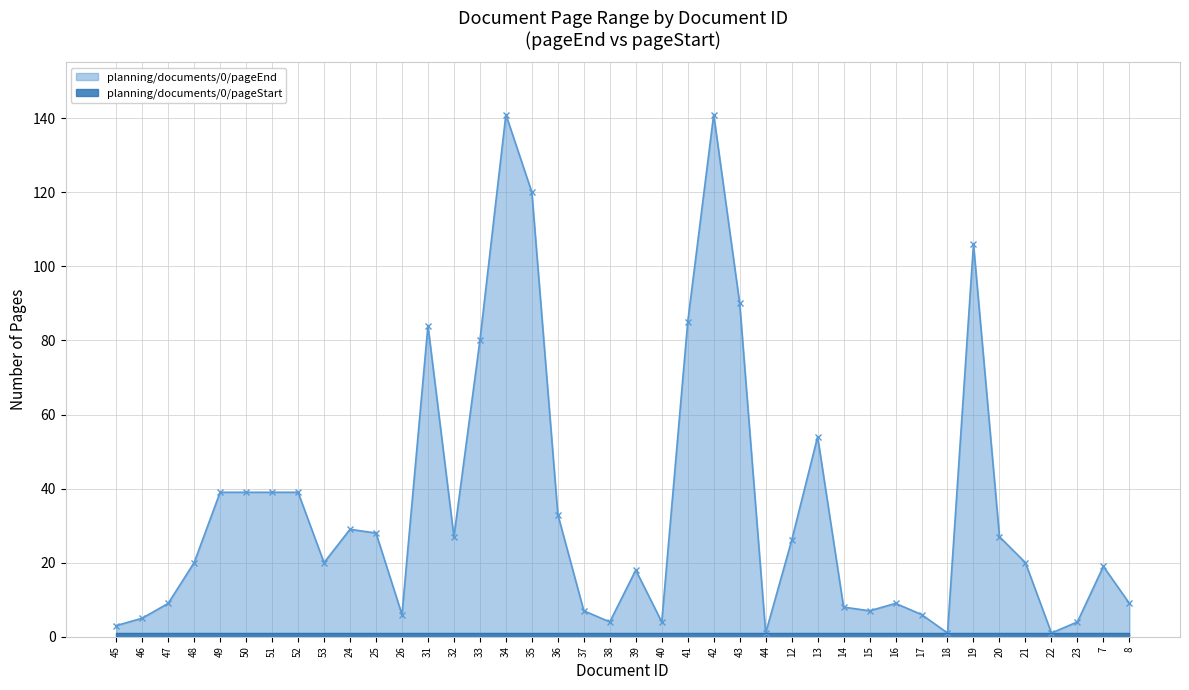

How many data points are less than 20?

18